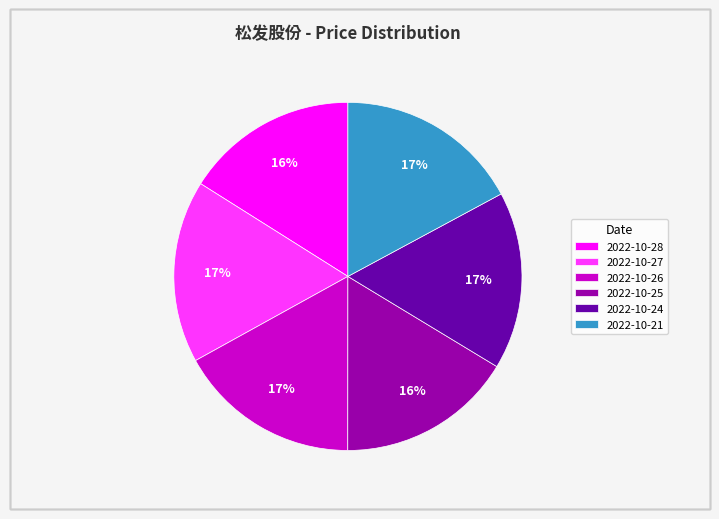

To the nearest percent, what is the combined percentage of 2022-10-27 and 2022-10-26?

34%